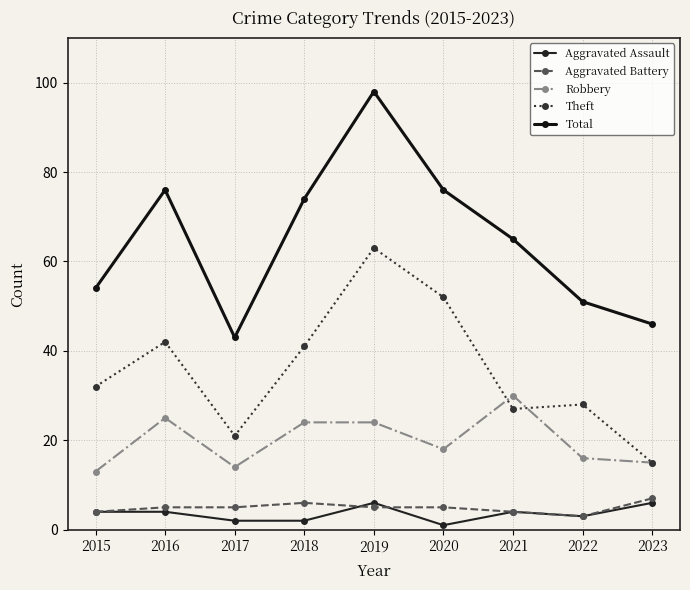

Reading left to right, list all the values displayed in this chart.

Aggravated Assault: 4	4	2	2	6	1	4	3	6
Aggravated Battery: 4	5	5	6	5	5	4	3	7
Robbery: 13	25	14	24	24	18	30	16	15
Theft: 32	42	21	41	63	52	27	28	15
Total: 54	76	43	74	98	76	65	51	46